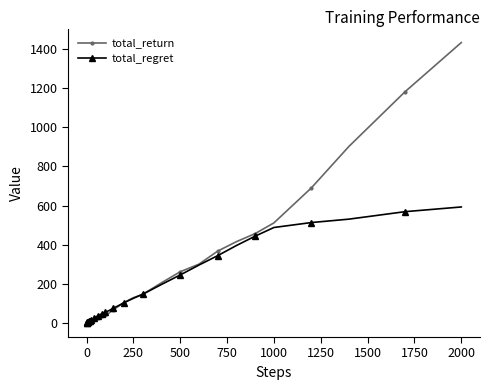

What is the greatest value displayed?

1431.7